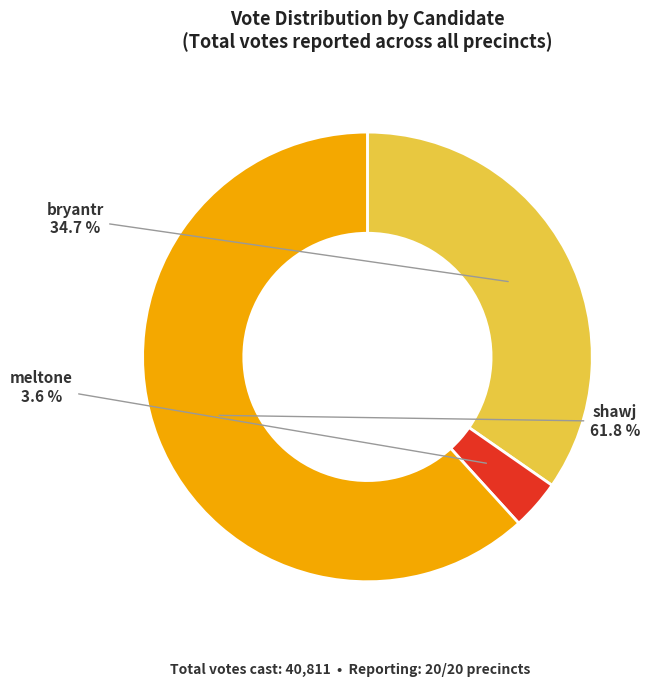

What portion of the pie excludes bryantr?

65.3%